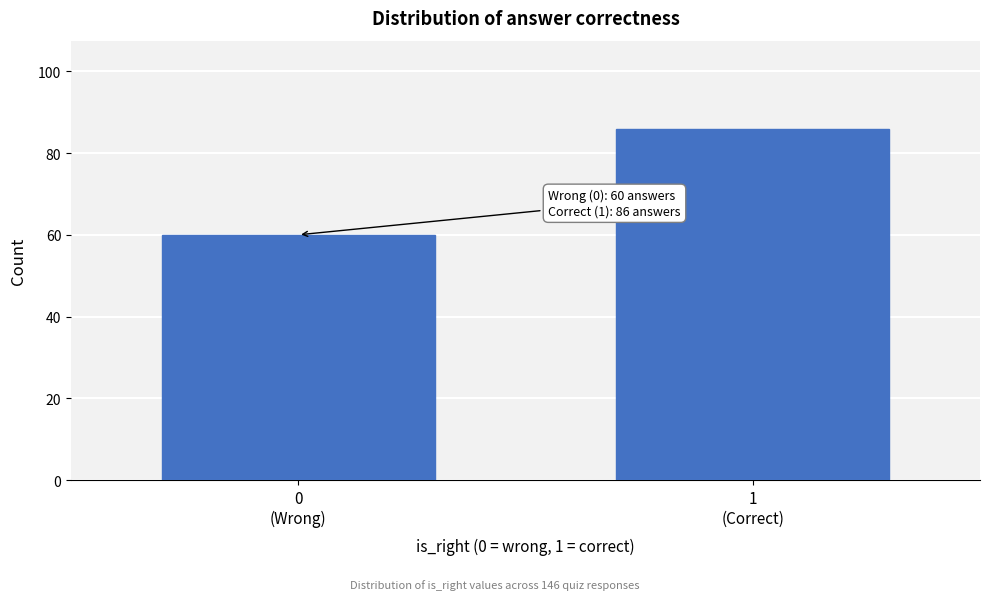

Reading right to left, list all the values displayed in this chart.

86	60